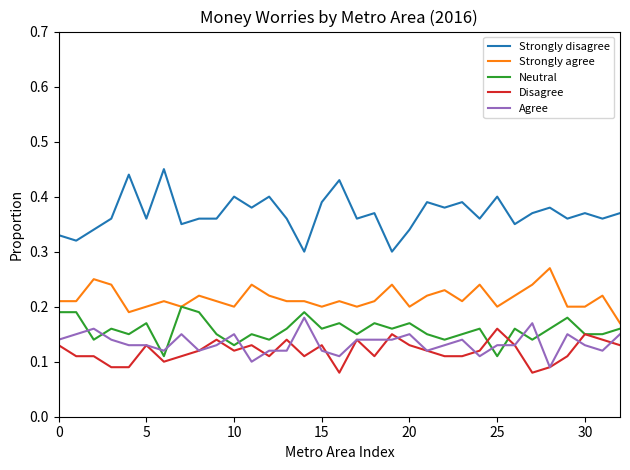

True or false: Strongly agree and Agree intersect in this chart.

False